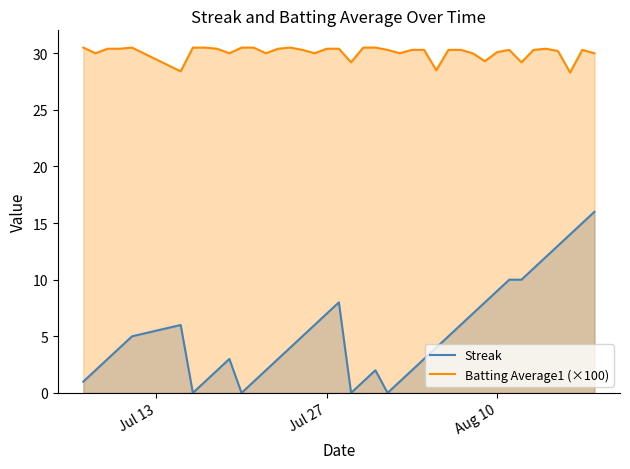

True or false: Batting Average1 (×100) has more than 1 interior local peaks.

True